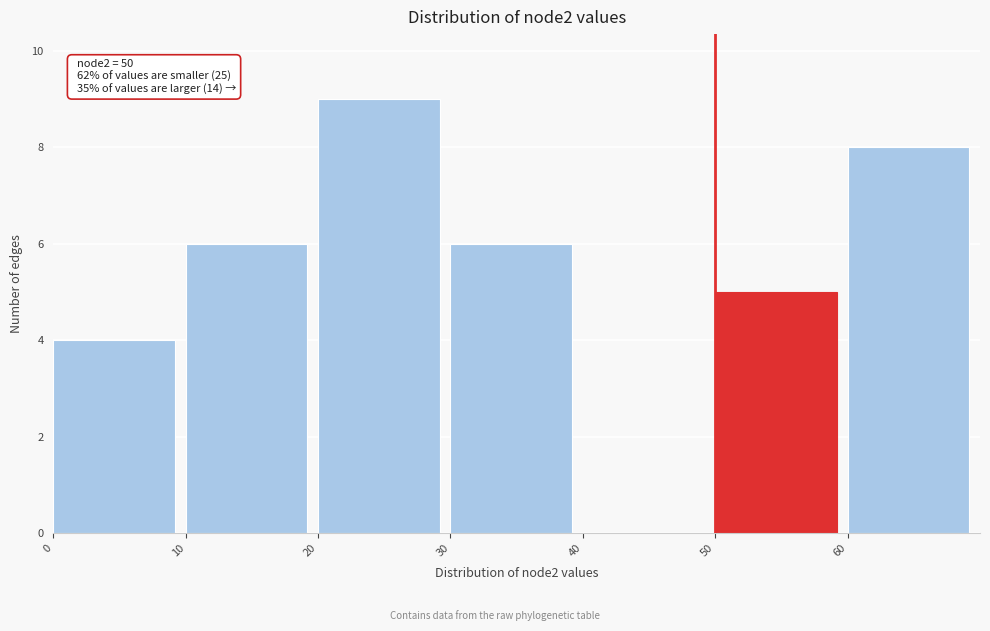

Which range on the x-axis has the tallest bar?

20 to 30